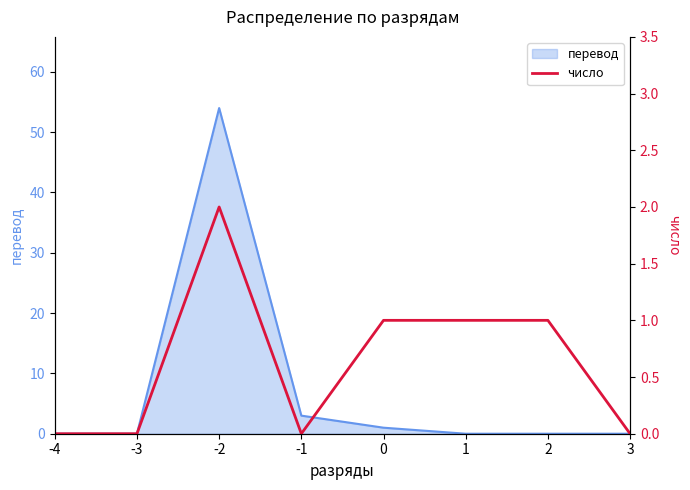

True or false: перевод has a value of 0 at -3.

True